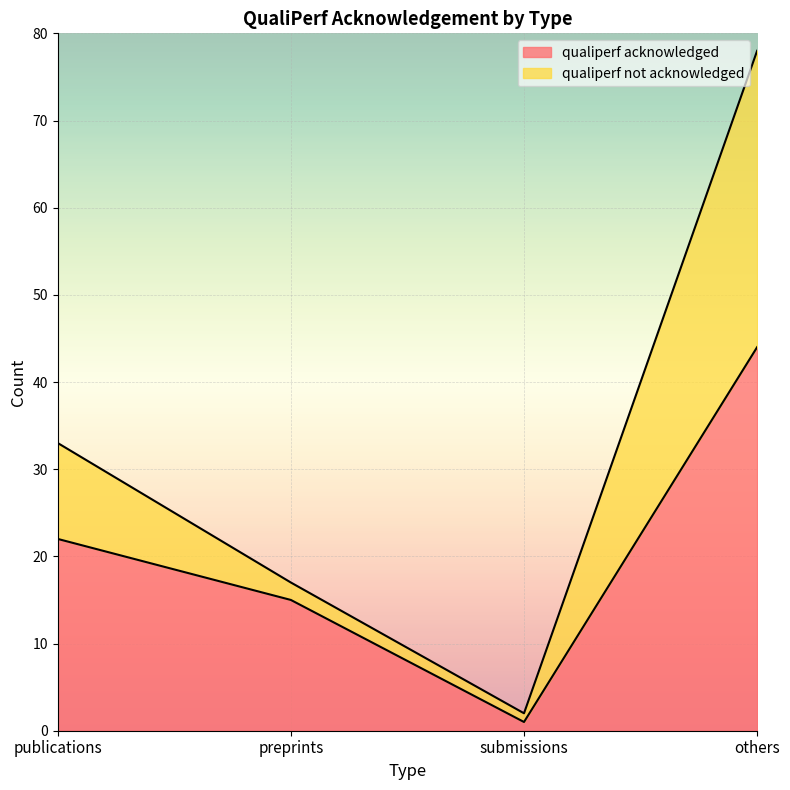

How many values in the qualiperf not acknowledged series exceed 33?

1